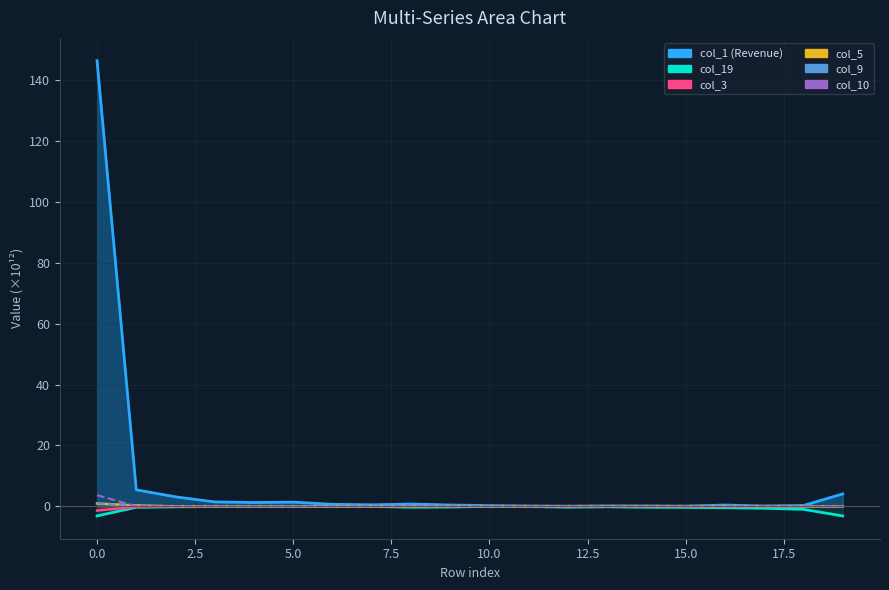

The value of col_10 at 17.5 is 0.1. True or false?

True